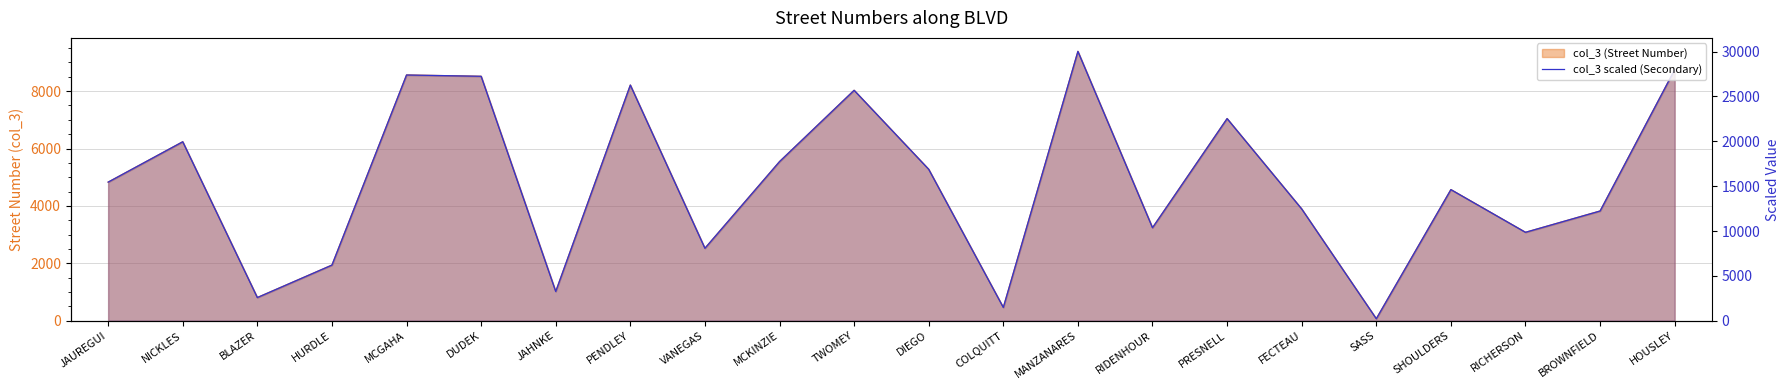

Rank the categories by value from lowest to highest.

SASS, COLQUITT, BLAZER, JAHNKE, HURDLE, VANEGAS, RICHERSON, RIDENHOUR, BROWNFIELD, FECTEAU, SHOULDERS, JAUREGUI, DIEGO, MCKINZIE, NICKLES, PRESNELL, TWOMEY, PENDLEY, DUDEK, MCGAHA, HOUSLEY, MANZANARES